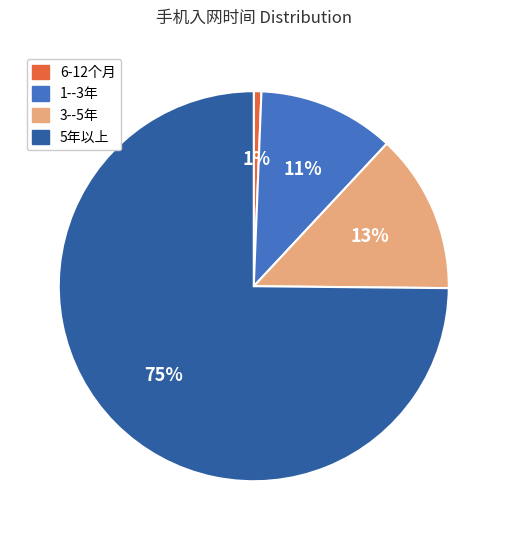

Combined, do 1--3年 and 3--5年 account for over 50%?

No